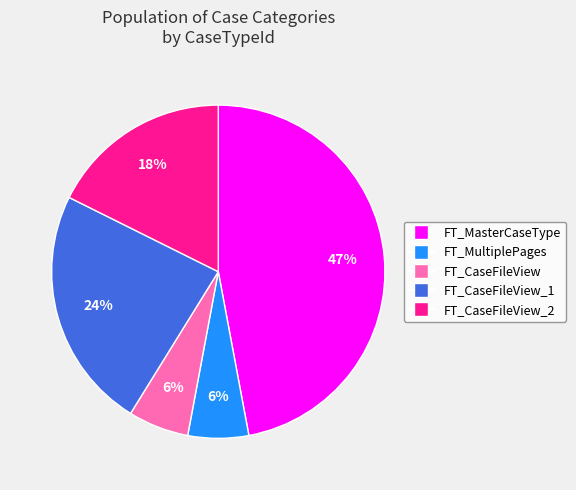

To the nearest percent, what is the difference between the largest and smallest slice percentages?

41%